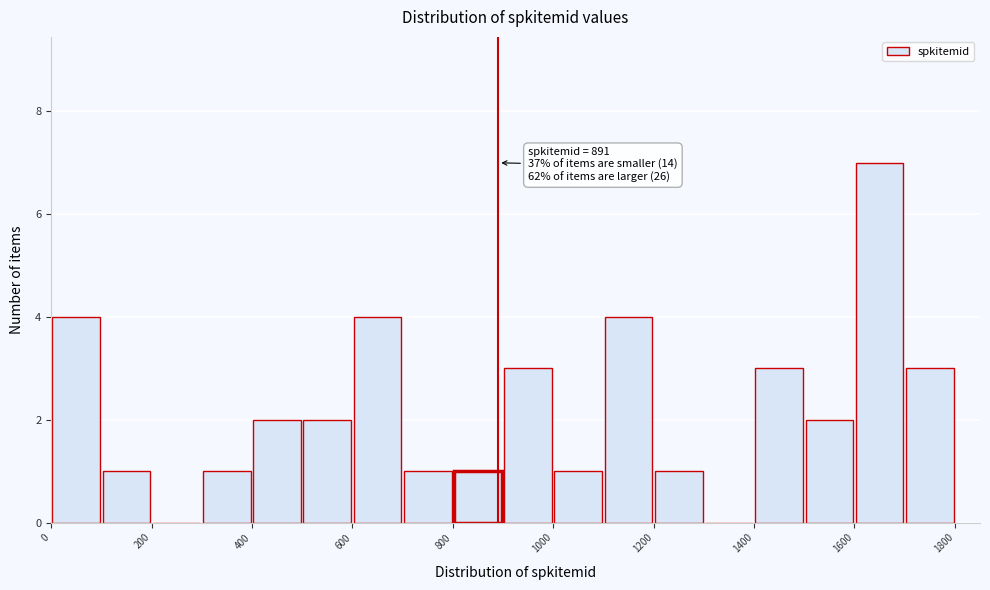

Which range on the x-axis has the tallest bar?

1600 to 1700